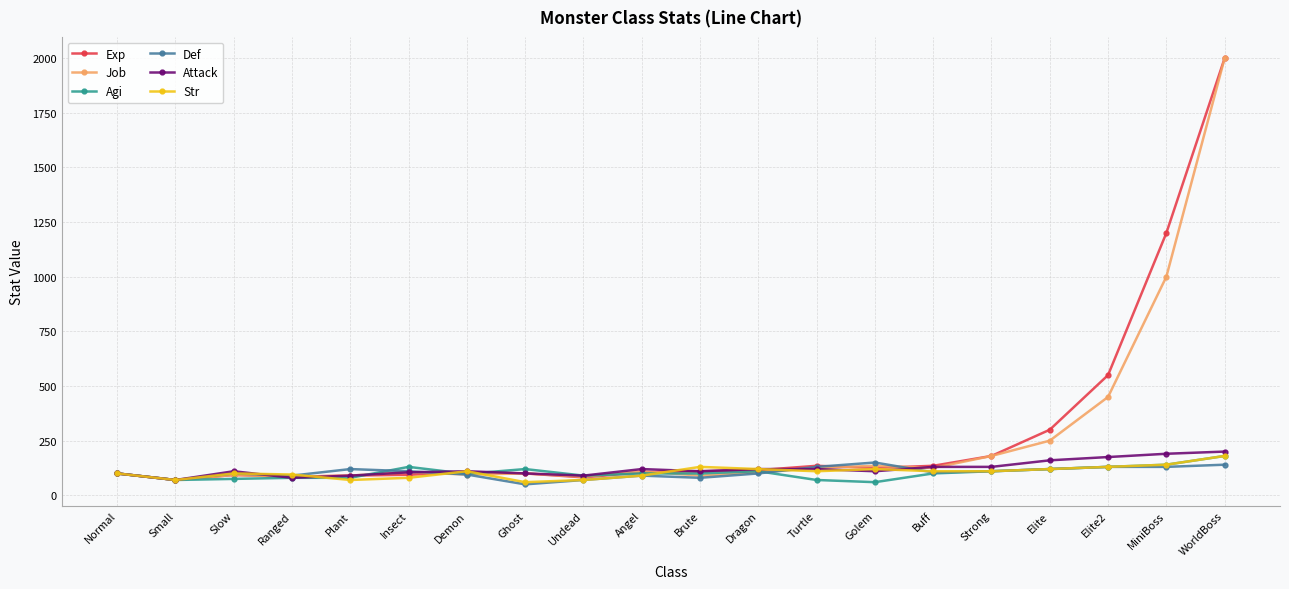

What is the label of the 19th point from the right?

Small